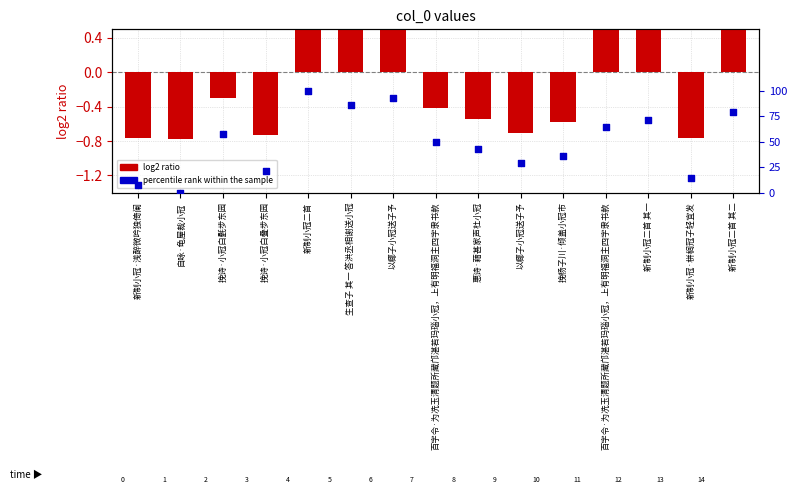

At which category is the sum across all series the highest?

新制小冠二首